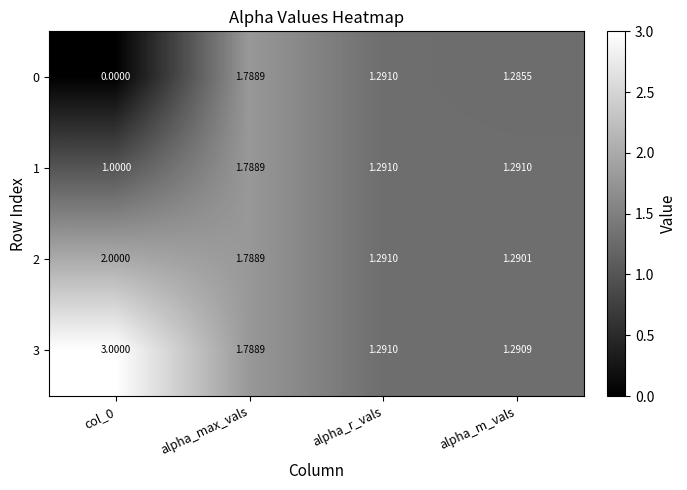

Is the value of 3 at alpha_m_vals greater than the value of 0 at alpha_r_vals?

No